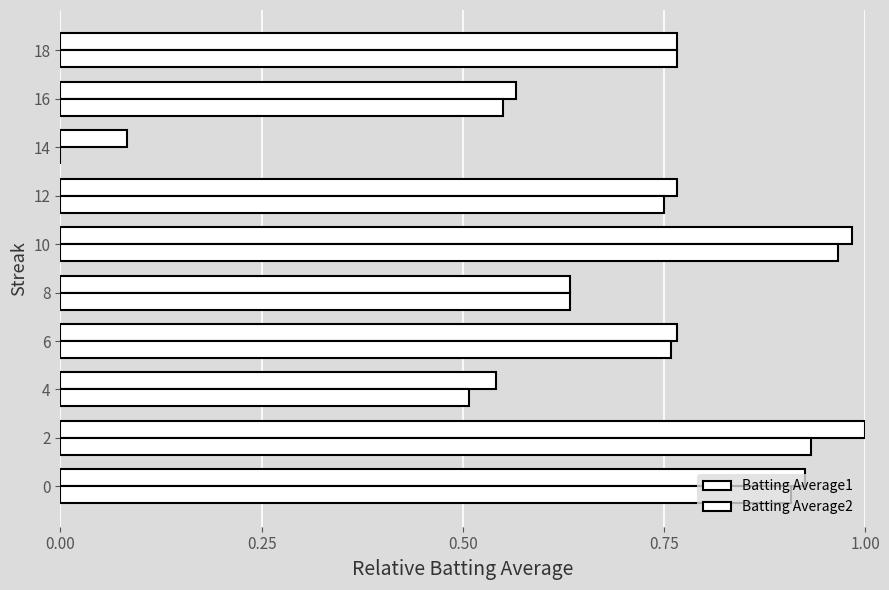

Count the number of categories in the chart.

10